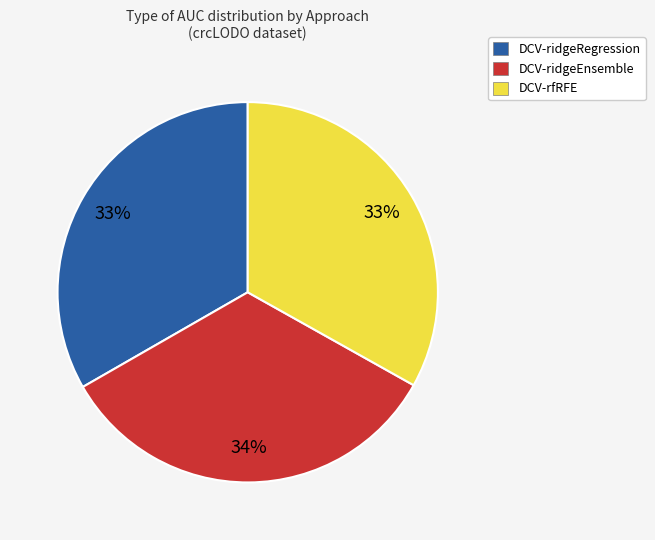

How many segments does this pie chart have?

3